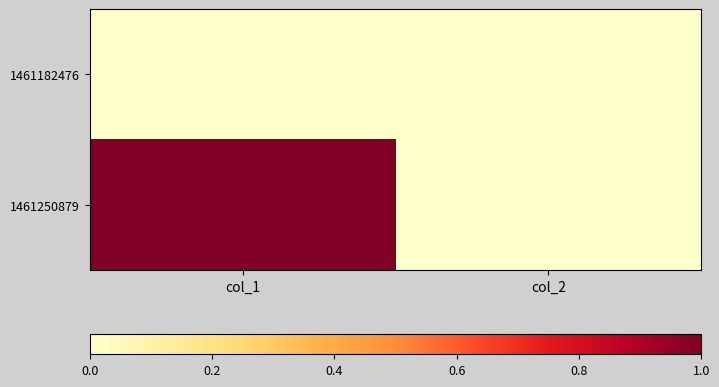

Between col_1 and col_2, which series saw the biggest shift?

1461250879